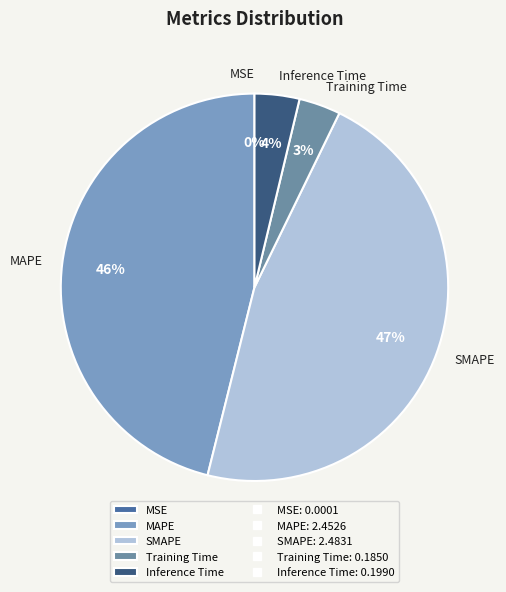

Is there any slice that represents more than half of the pie?

No